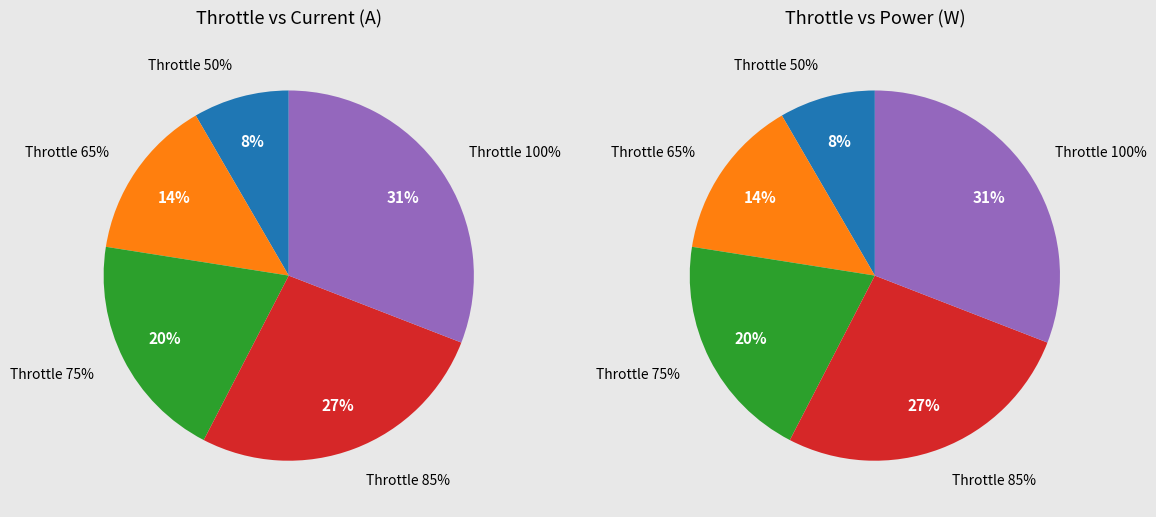

Which has a higher value, 75 or 65?

75